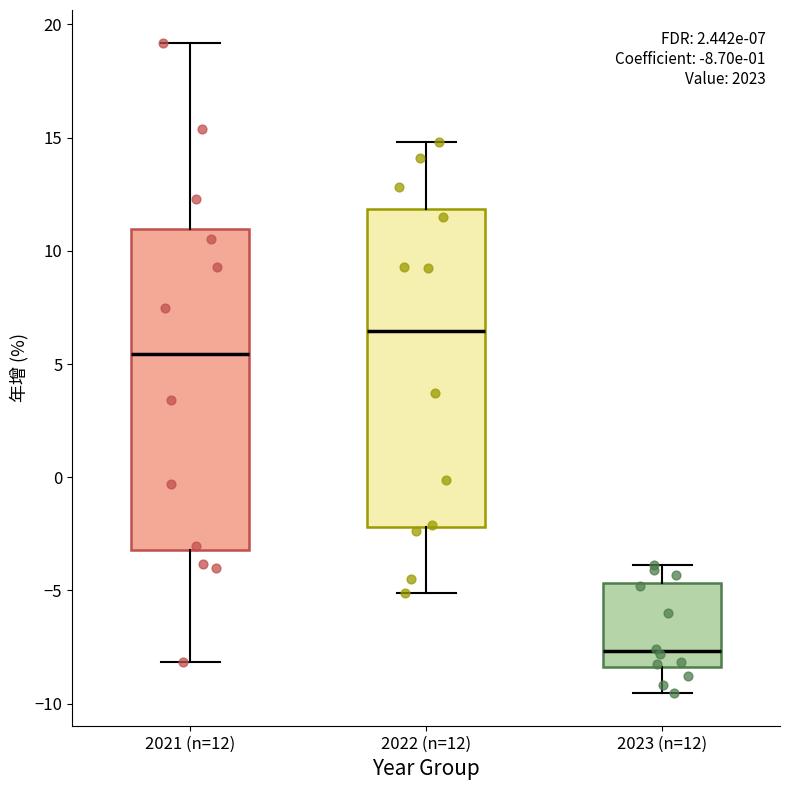

Which box has the highest median line?

2022 (n=12)